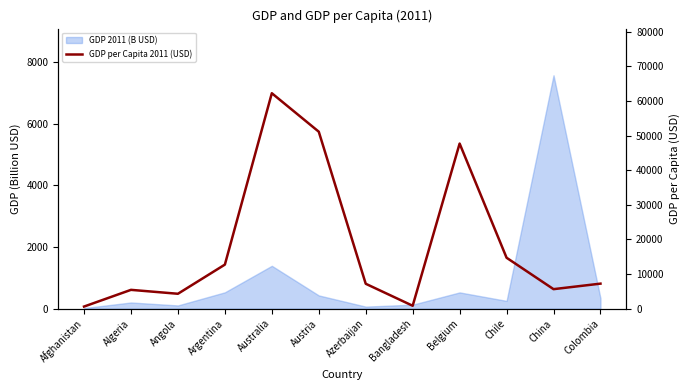

Is it true that the value at Chile is 14705.7?

True